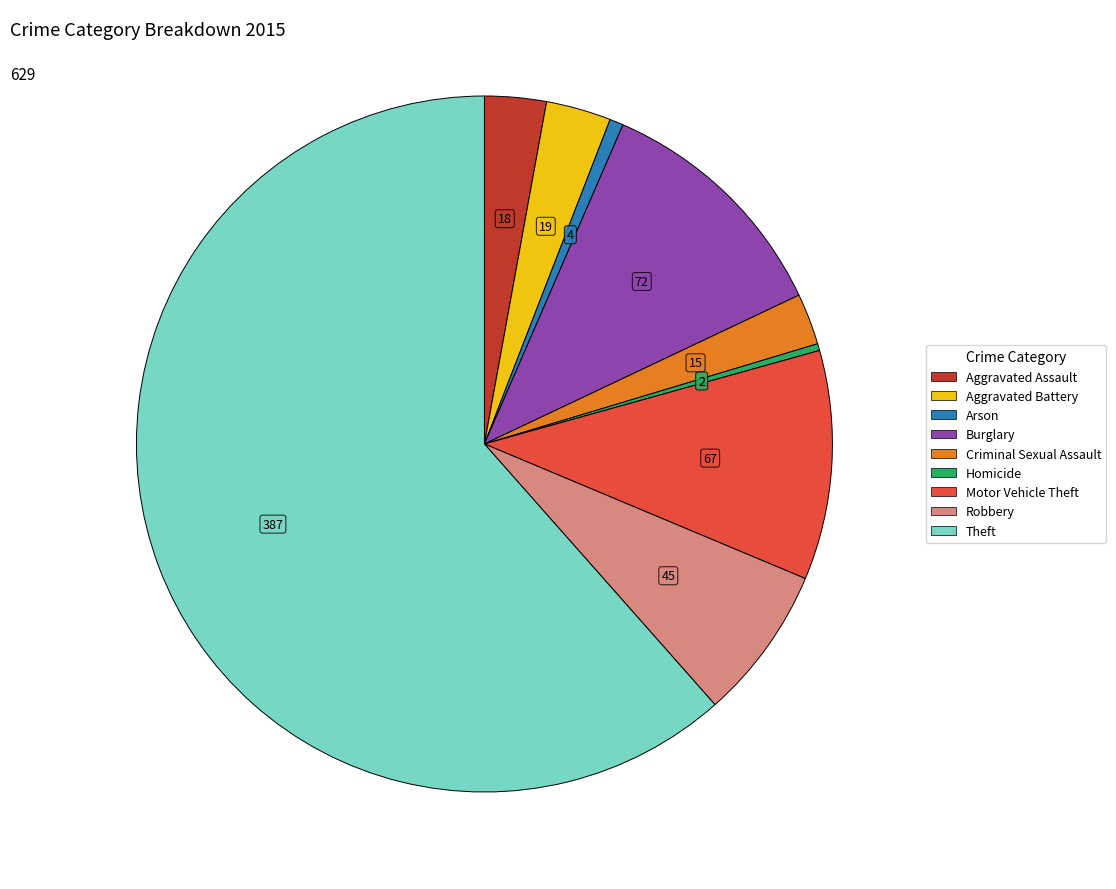

Does any single category account for the majority?

Yes